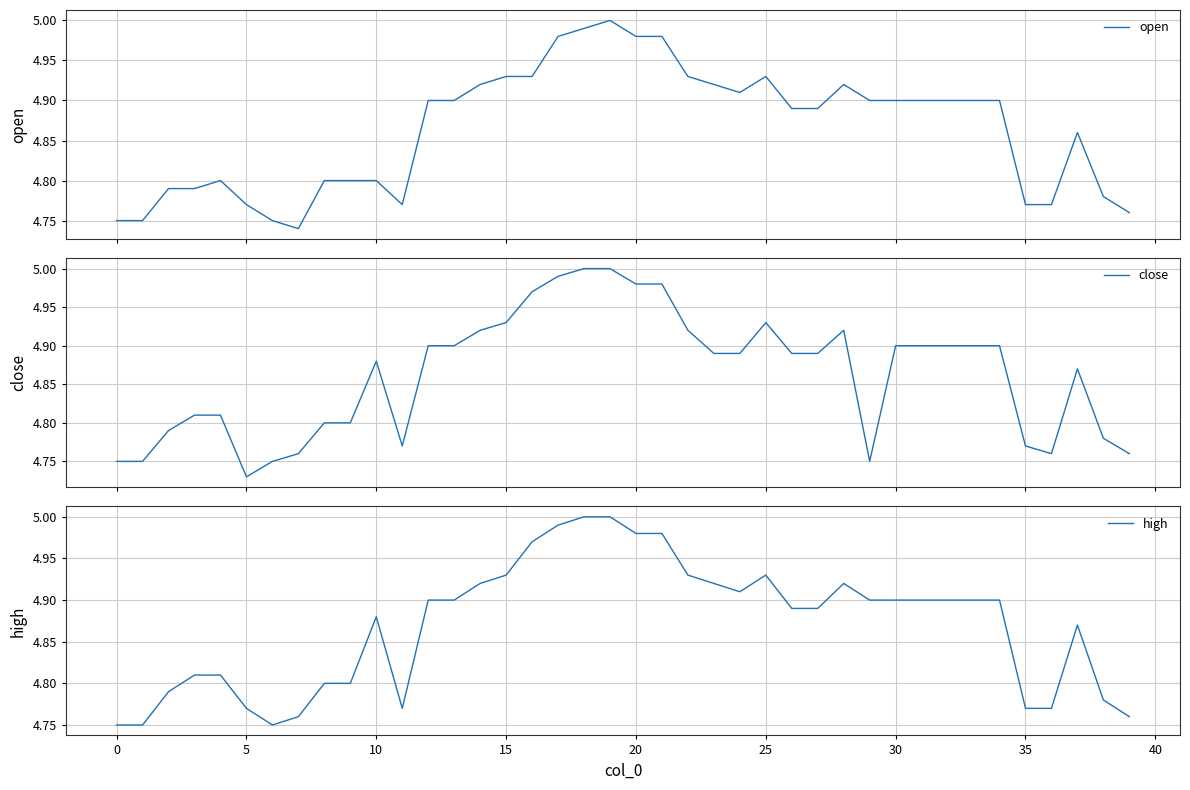

What is the value of the high point at the 15th from the left?

4.9